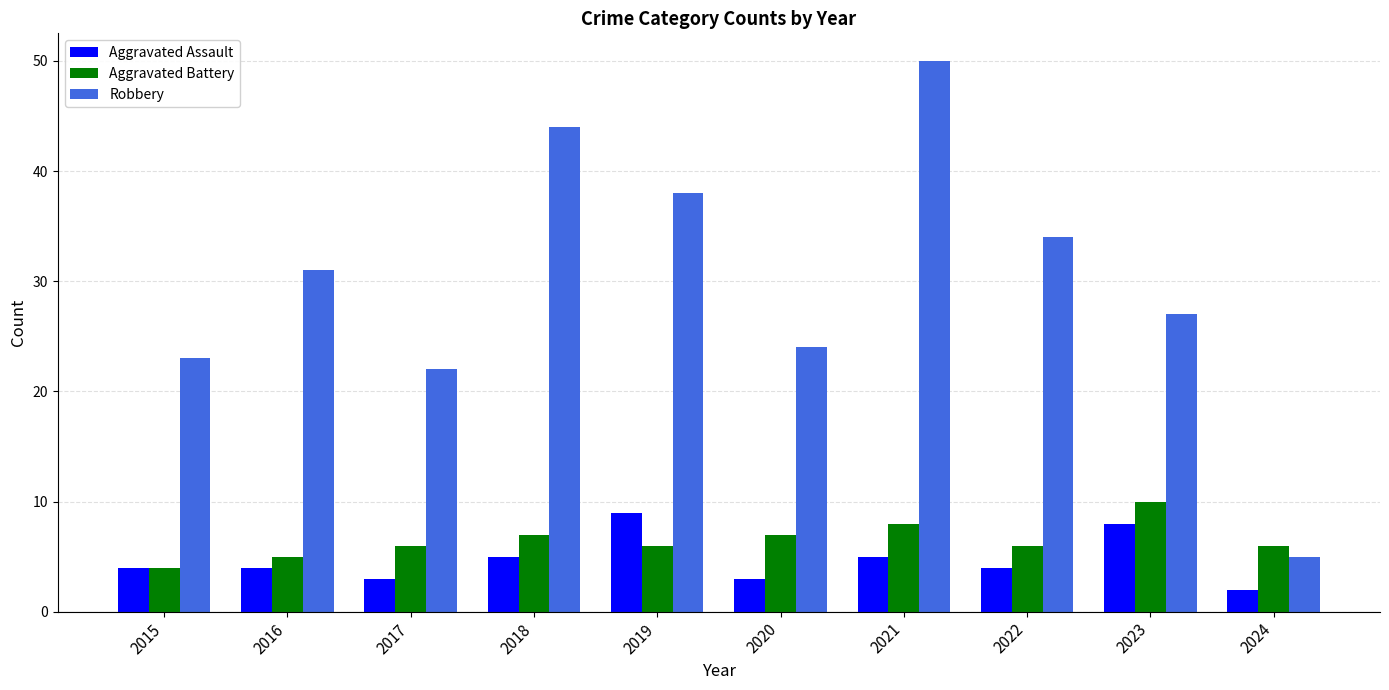

What is the minimum value for Robbery?

5